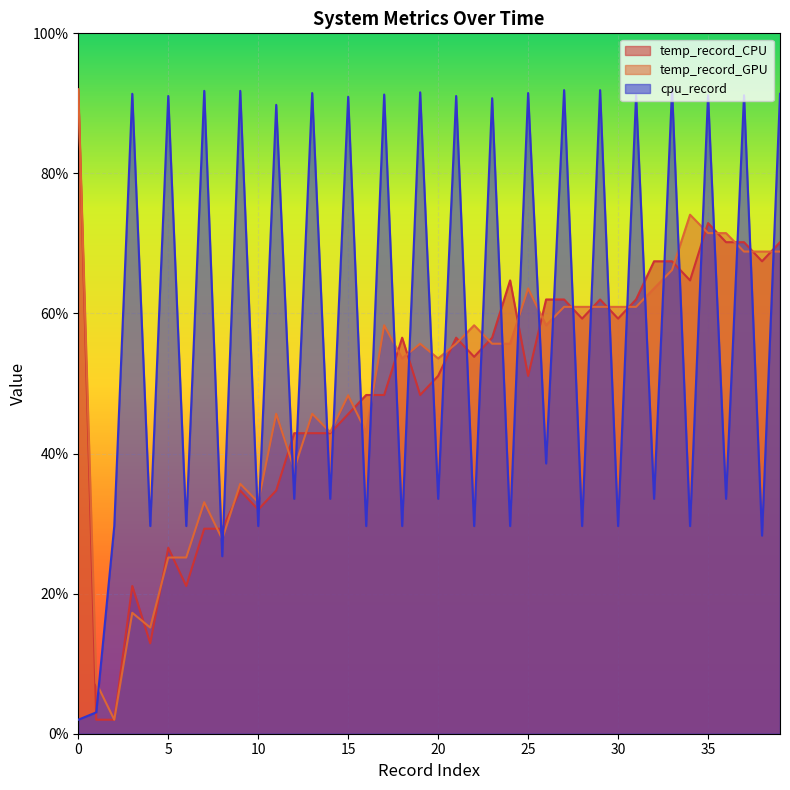

What is the highest value of the cpu_record series?

92.0